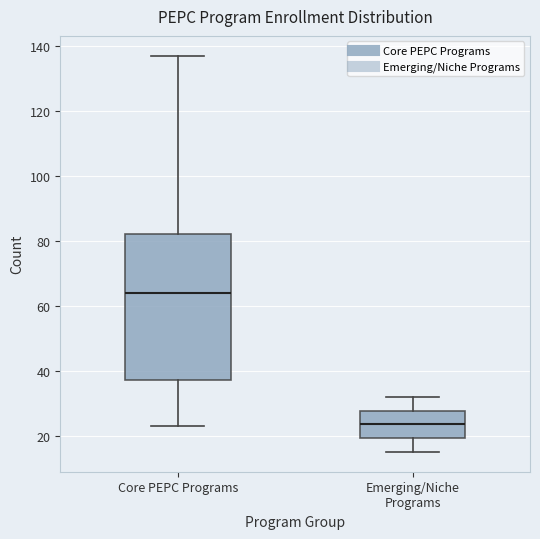

Reading left to right, read every box against the y-axis: the position of its median line, the range the box covers, and the ends of its whiskers. The values are not printed on the chart, so give them approximately, as read against the axis.

Core PEPC Programs: median 64, box 38 to 82, whiskers 24 to 138
Emerging/Niche Programs: median 24, box 20 to 28, whiskers 16 to 32